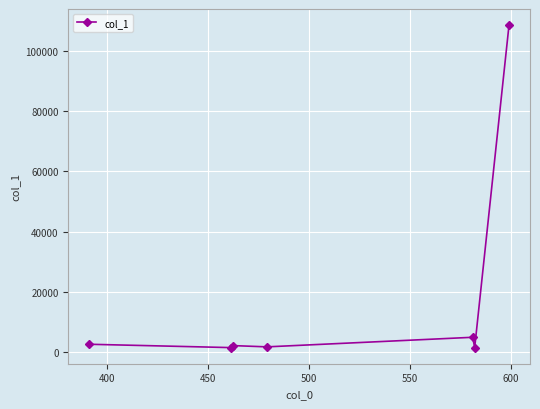

True or false: the data has more than 0 interior local peaks.

True